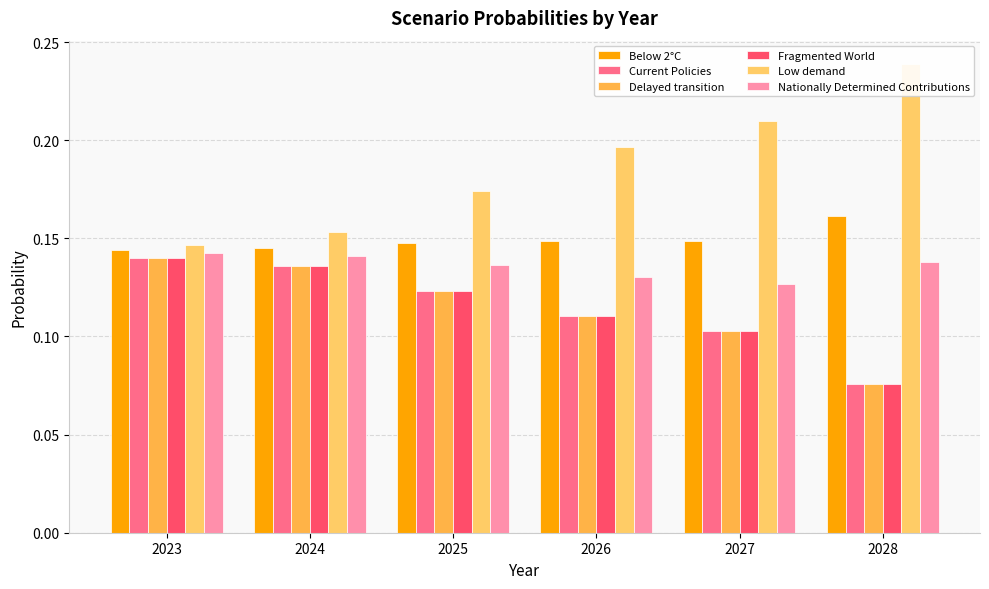

At which category does the chart reach its peak across all series?

2028